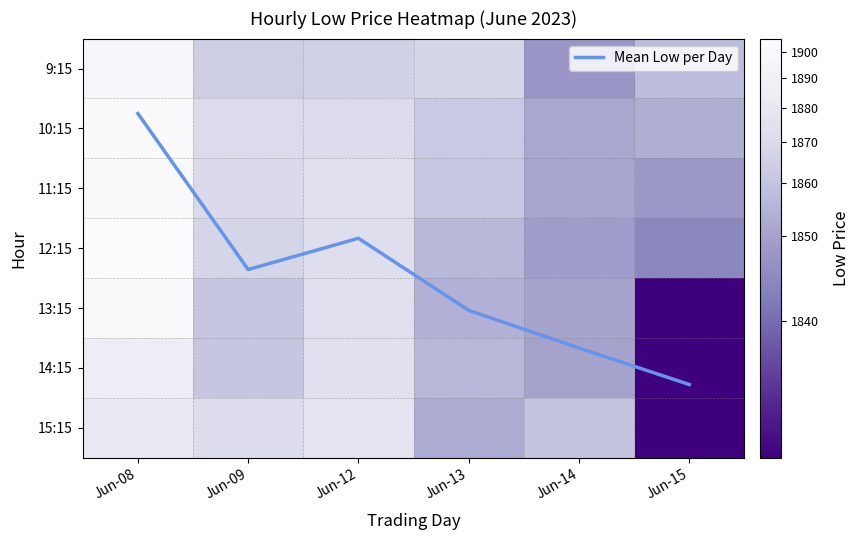

How many data points in 10:15 are less than 1870?

3